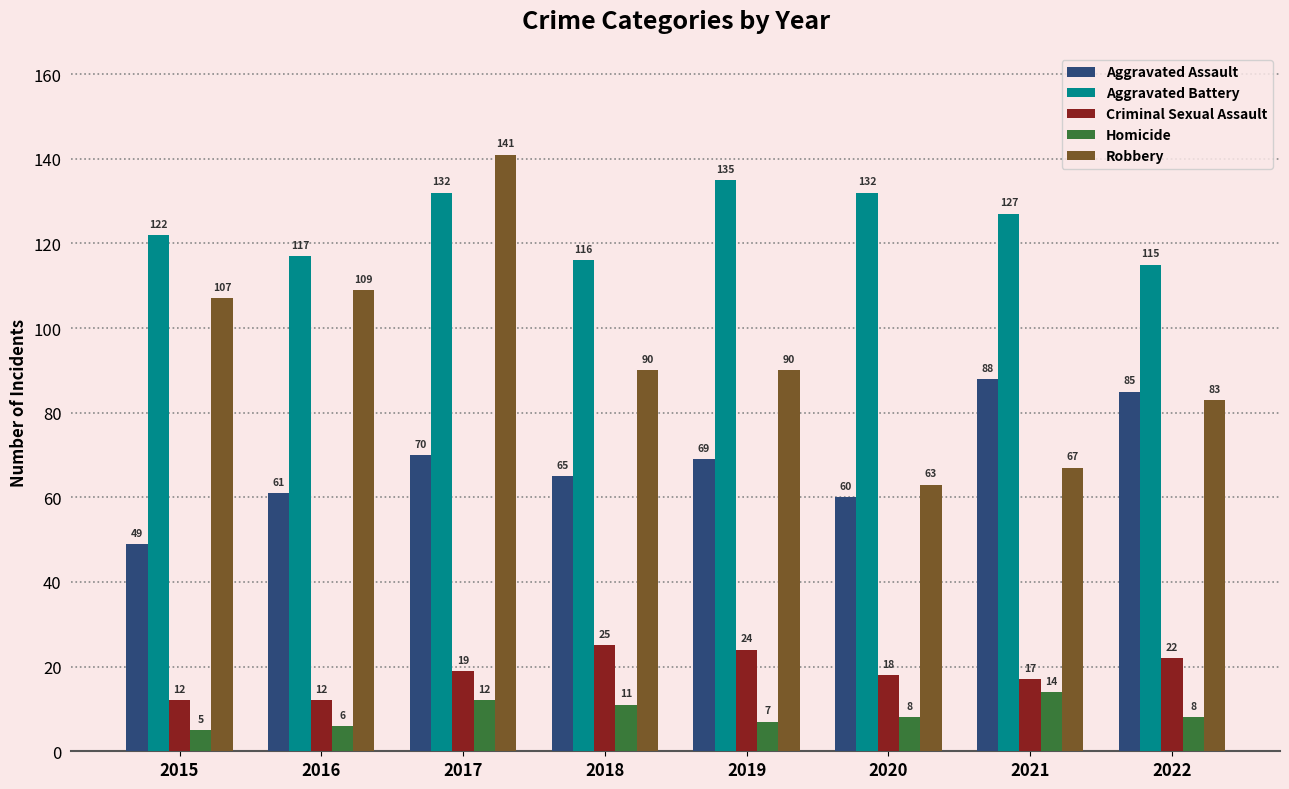

Is it true that Criminal Sexual Assault equals 27 at 2017?

False